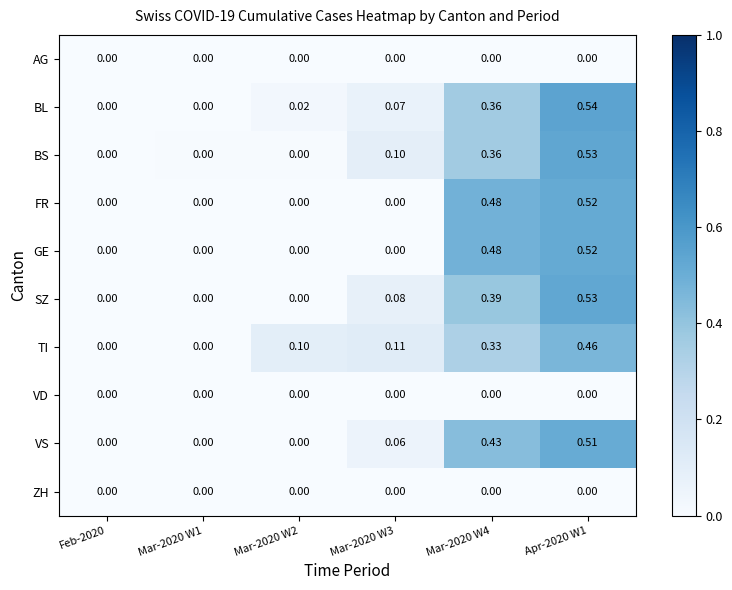

Count the number of categories in the chart.

6